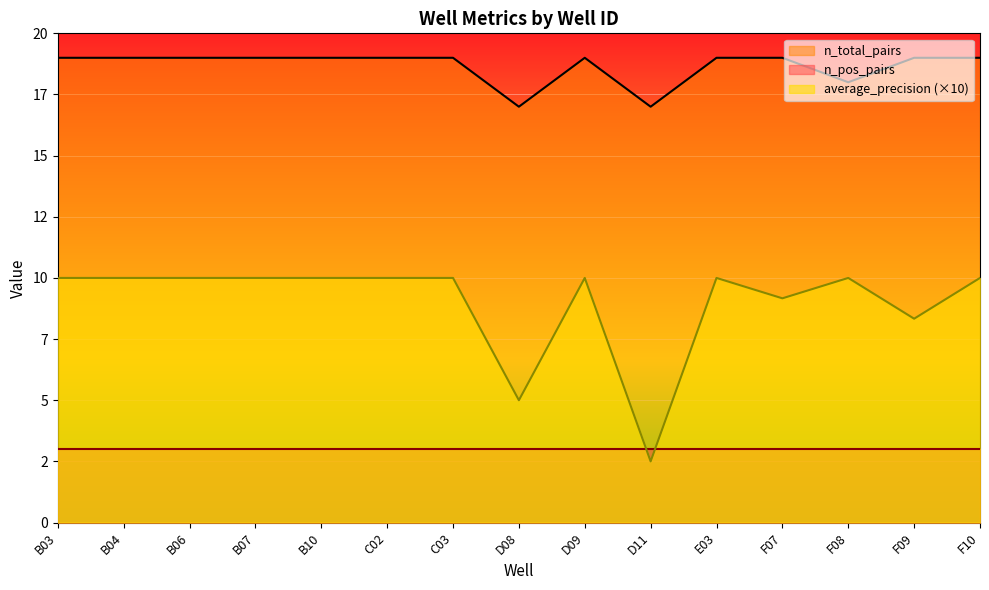

Where is the first local minimum for n_total_pairs?

D08